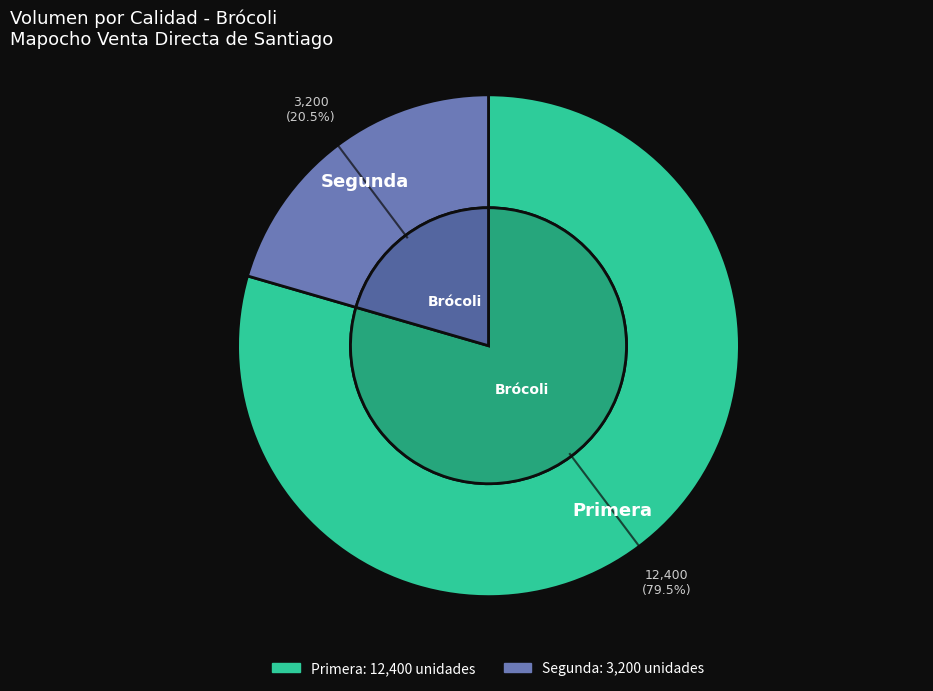

Which slice represents more than half of the pie?

Primera